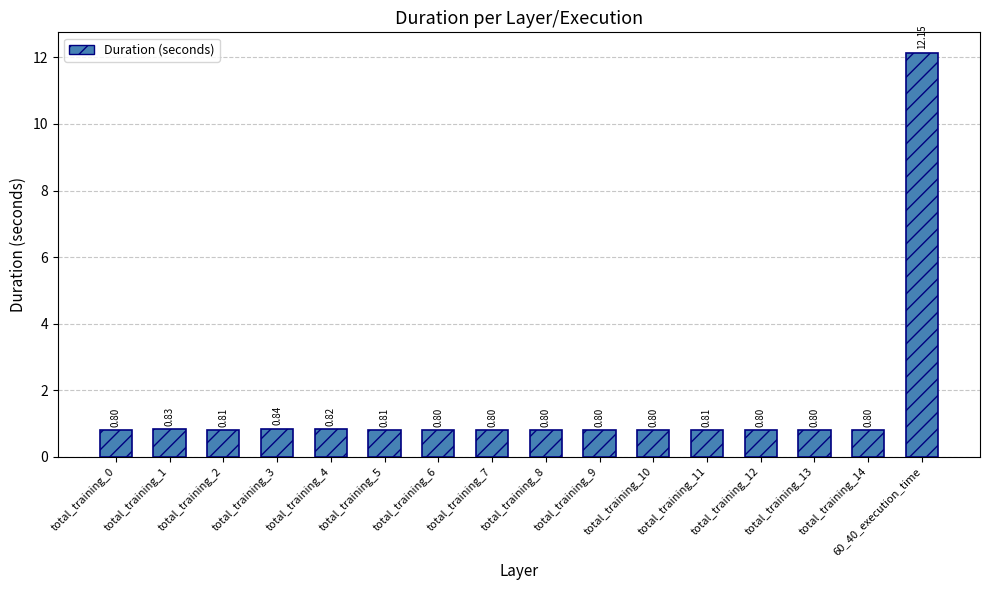

What is the average value?

1.5